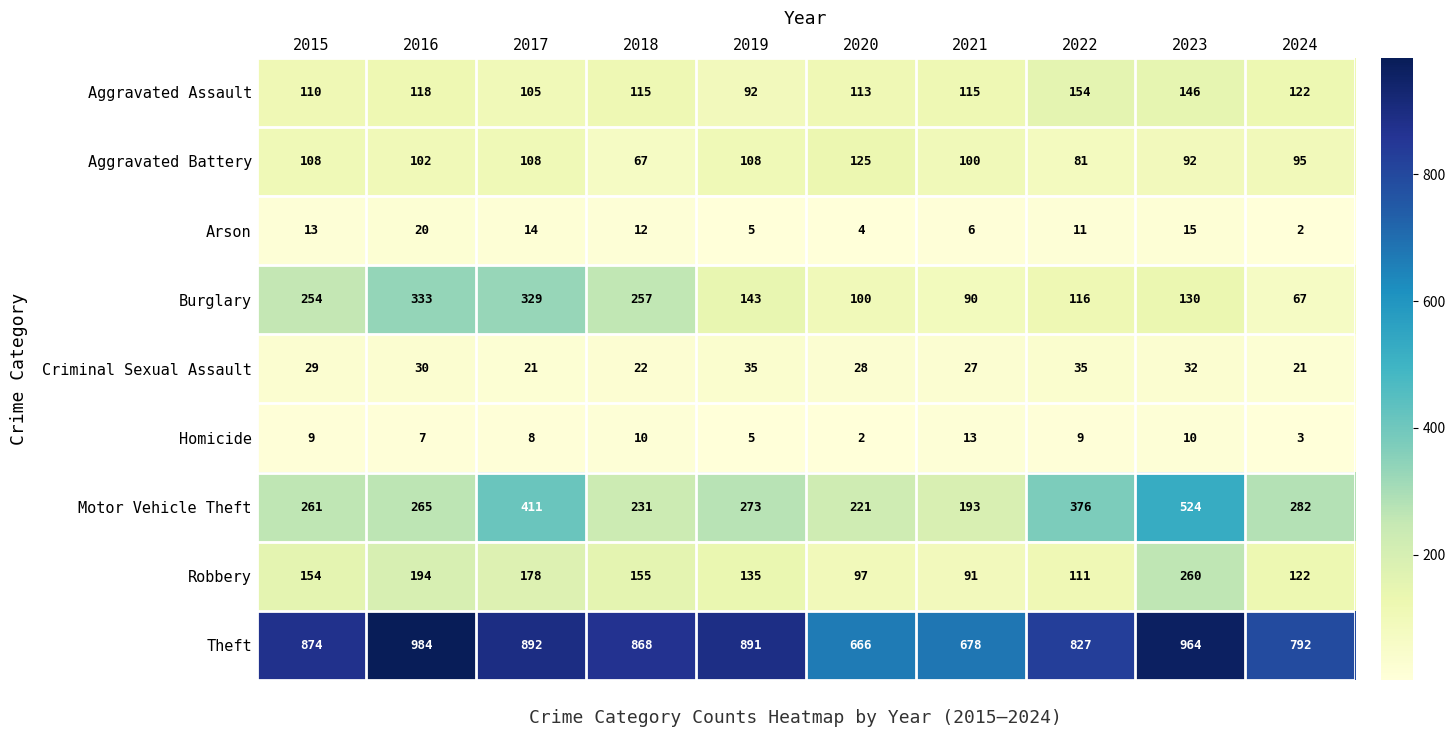

List the series in order of their peak value, highest first.

Theft, Motor Vehicle Theft, Burglary, Robbery, Aggravated Assault, Aggravated Battery, Criminal Sexual Assault, Arson, Homicide